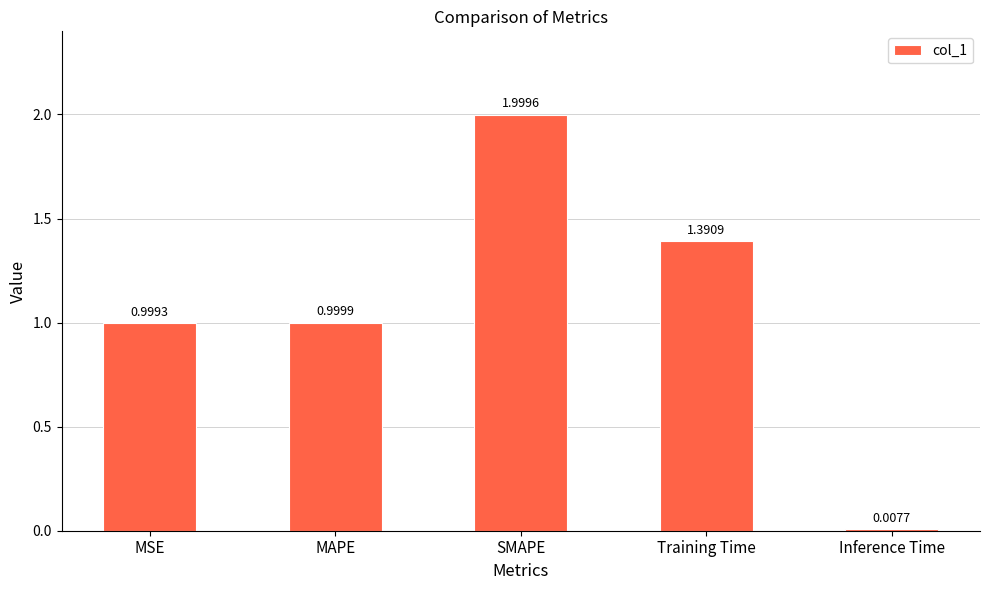

What is the label of the 5th bar from the right?

MSE